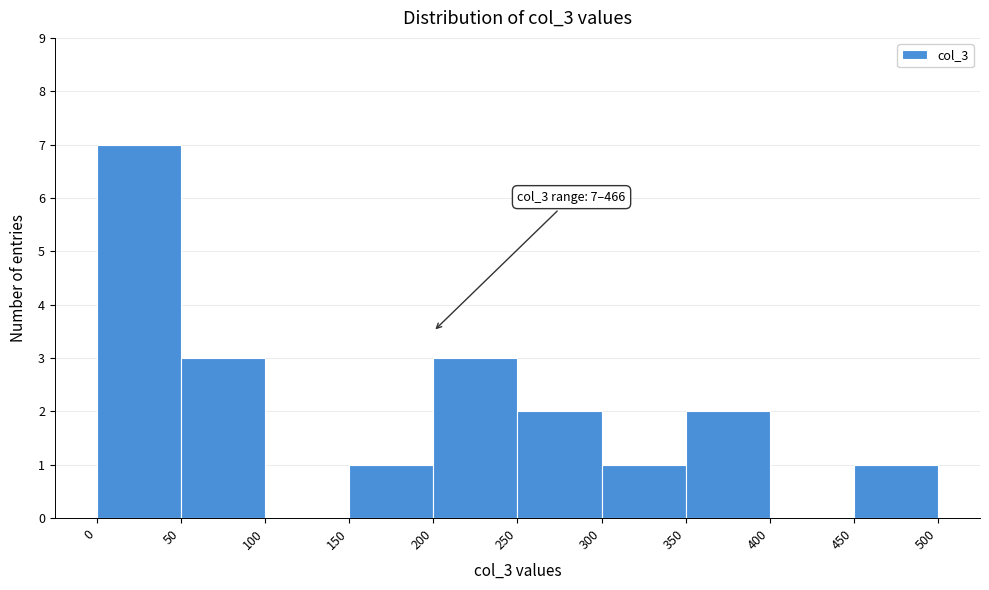

Over which range of the x-axis is the bar tallest?

0 to 50